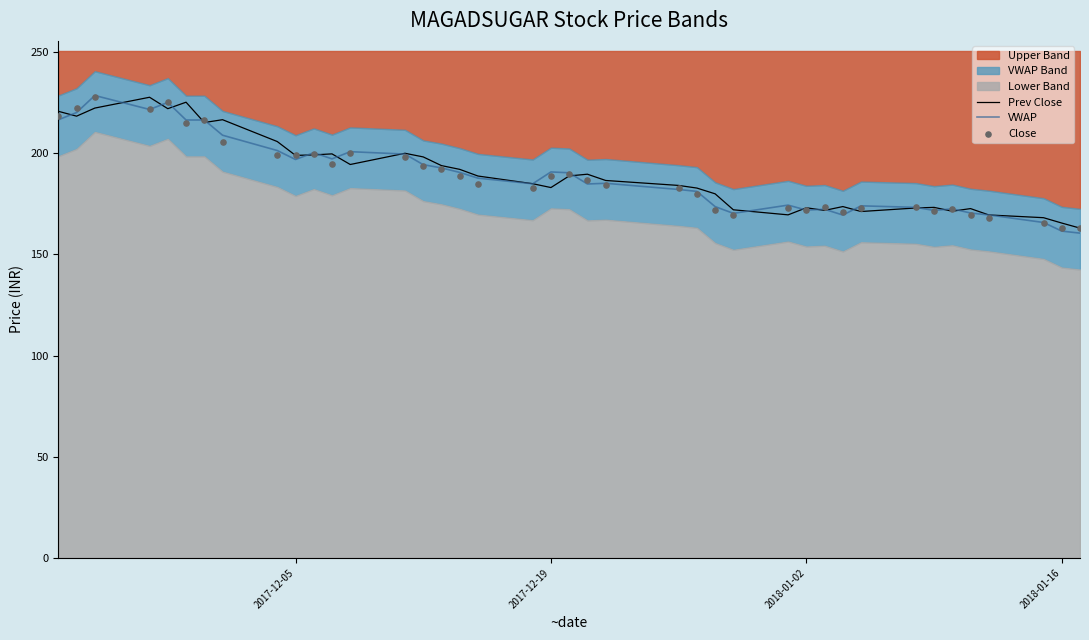

True or false: VWAP has a value of 161.6 at 2018-01-16.

True